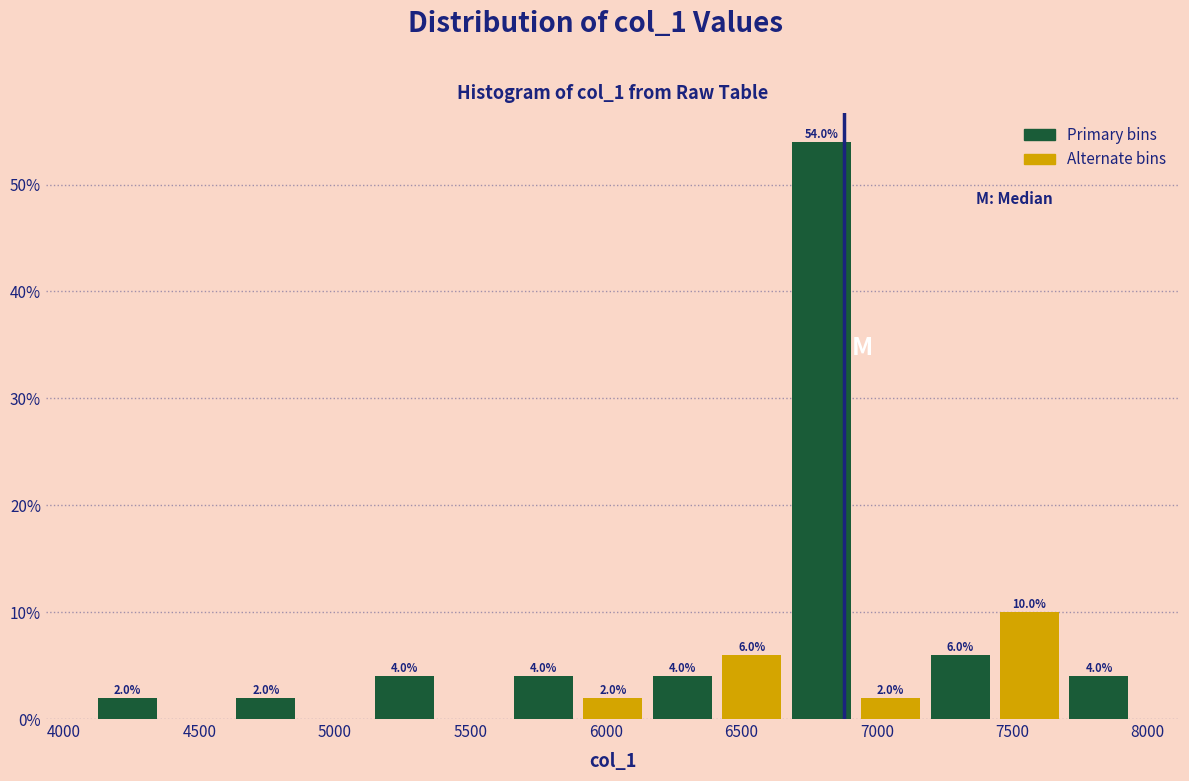

Which range on the x-axis has the tallest bar?

6650 to 6900